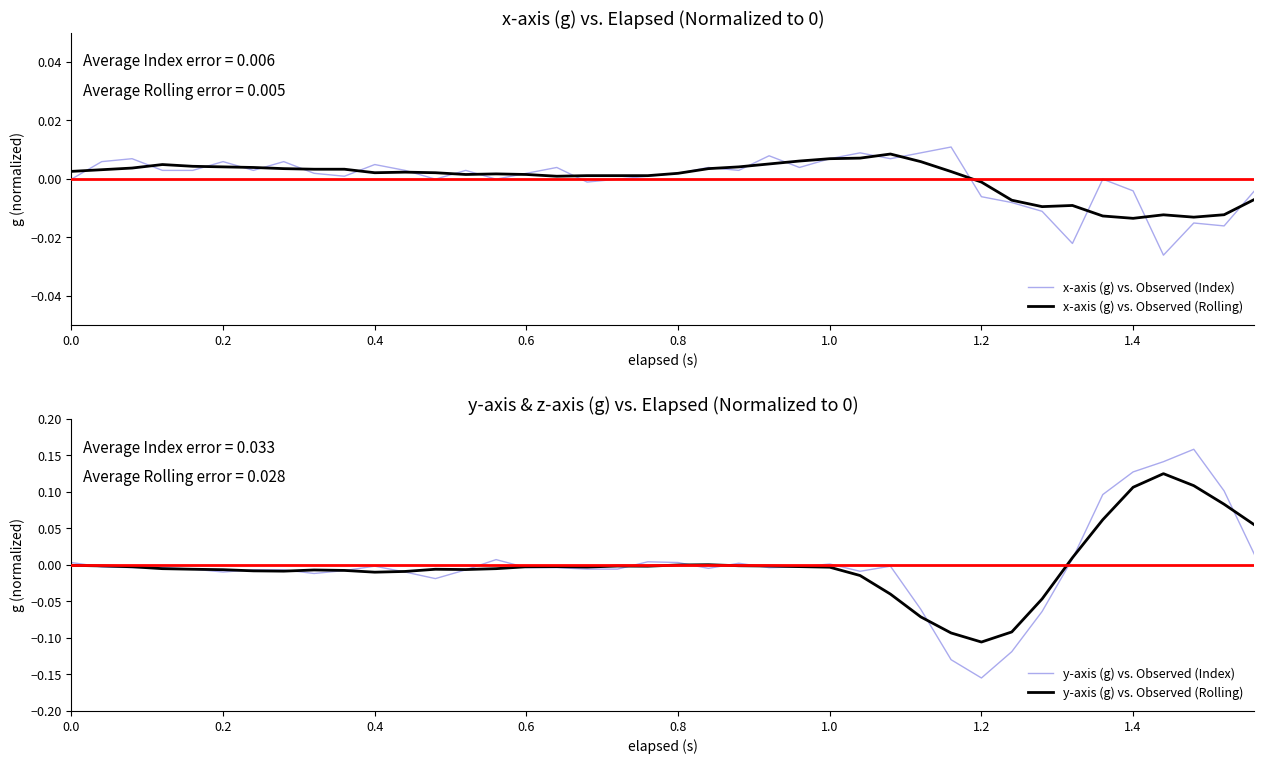

How many times do x-axis (g) vs. Observed (Index) and y-axis (g) vs. Observed (Index) cross each other?

6